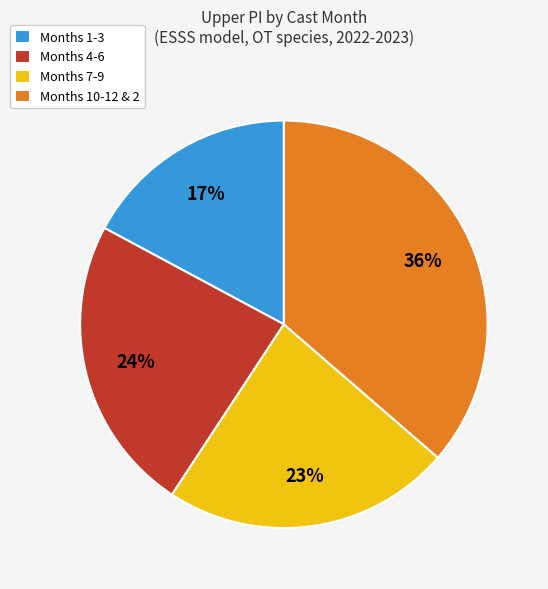

How many segments does this pie chart have?

4